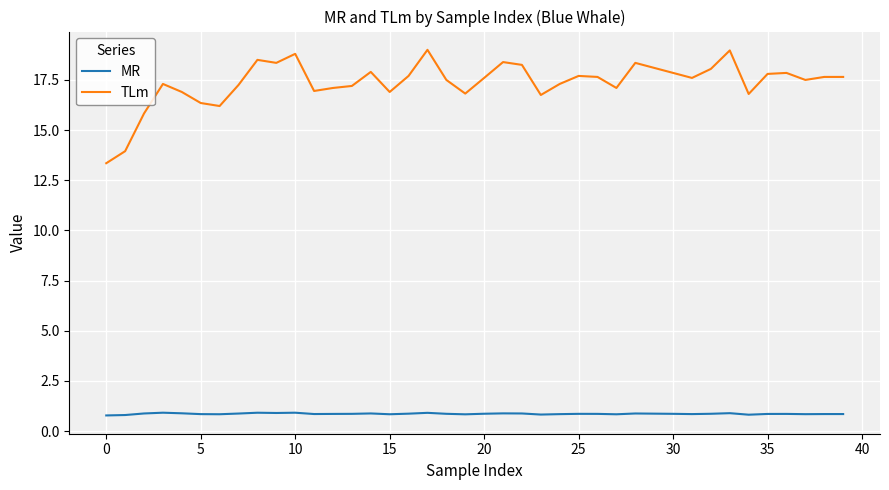

What is the minimum value shown in the chart?

0.8